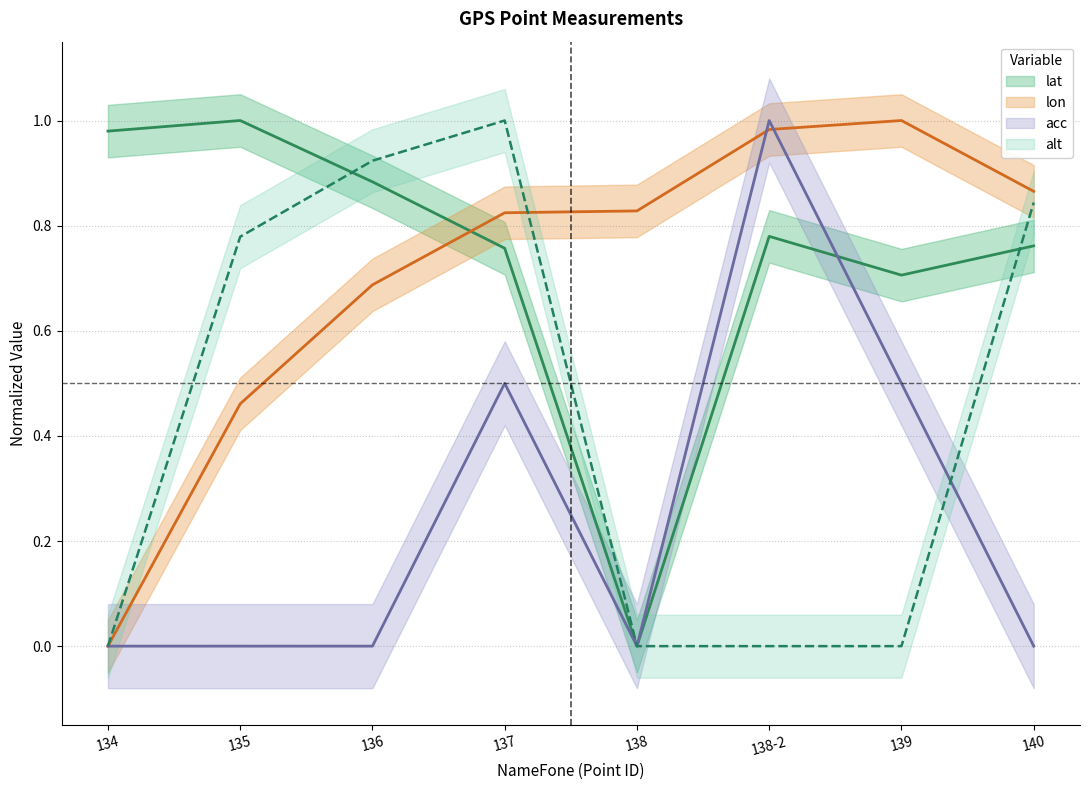

Reading left to right, list all the values displayed in this chart.

lat: 134=1.0	135=1.0	136=0.9	137=0.8	138=0.0	138-2=0.8	139=0.7	140=0.8
lon: 134=0.0	135=0.5	136=0.7	137=0.8	138=0.8	138-2=1.0	139=1.0	140=0.9
acc: 134=0.0	135=0.0	136=0.0	137=0.5	138=0.0	138-2=1.0	139=0.5	140=0.0
alt: 134=0.0	135=0.8	136=0.9	137=1.0	138=0.0	138-2=0.0	139=0.0	140=0.8